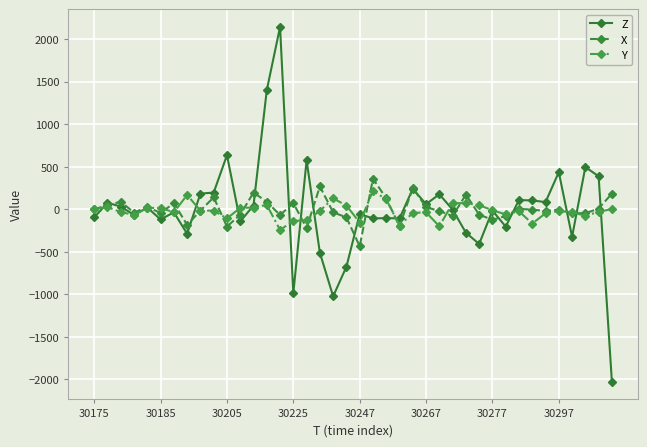

What is the difference between the maximum and minimum values in the Z series?

4172